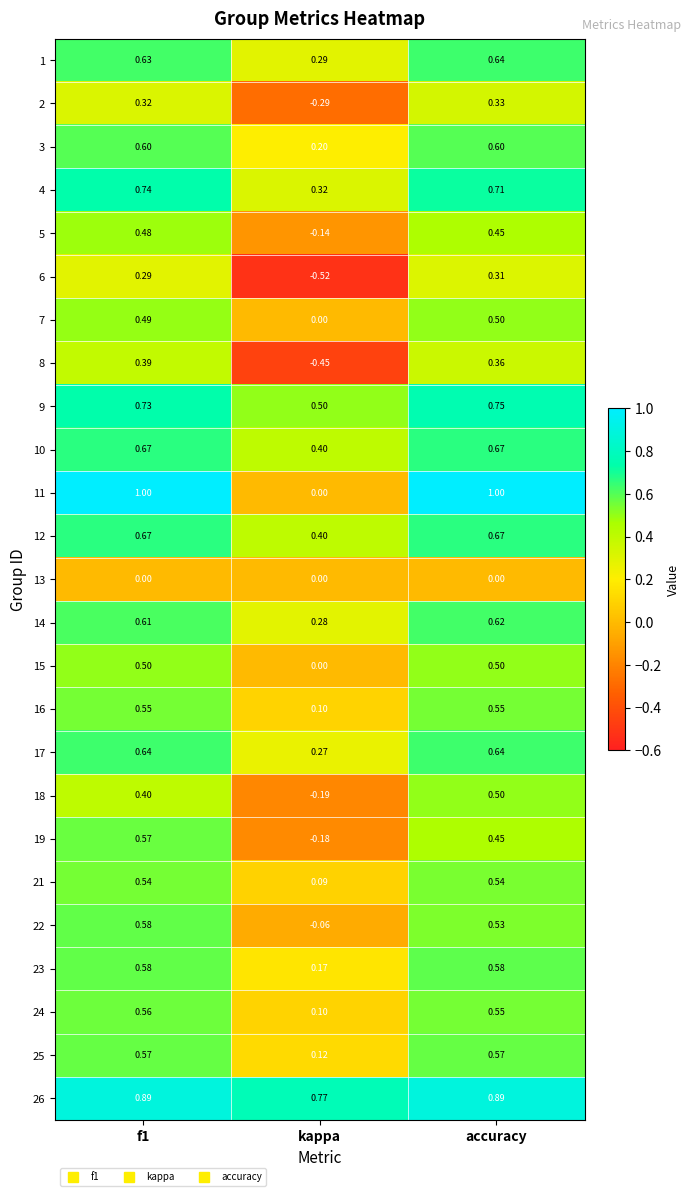

Where is 16 nearest to the value 0?

kappa